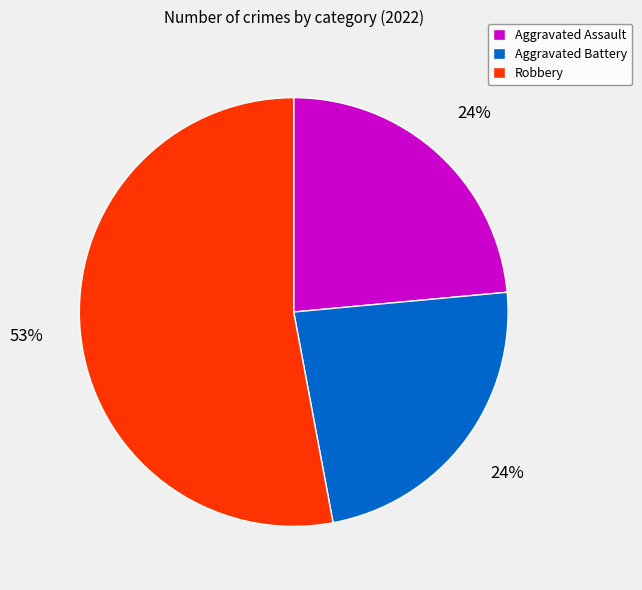

Is it true that Aggravated Assault is 34% of the pie?

False